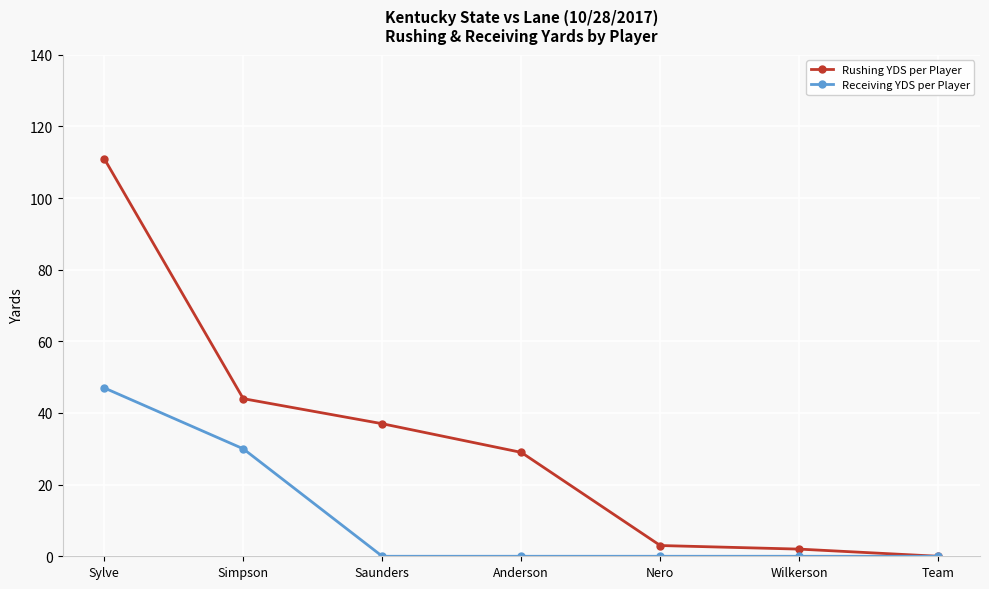

At how many categories does at least one series exceed 17?

4